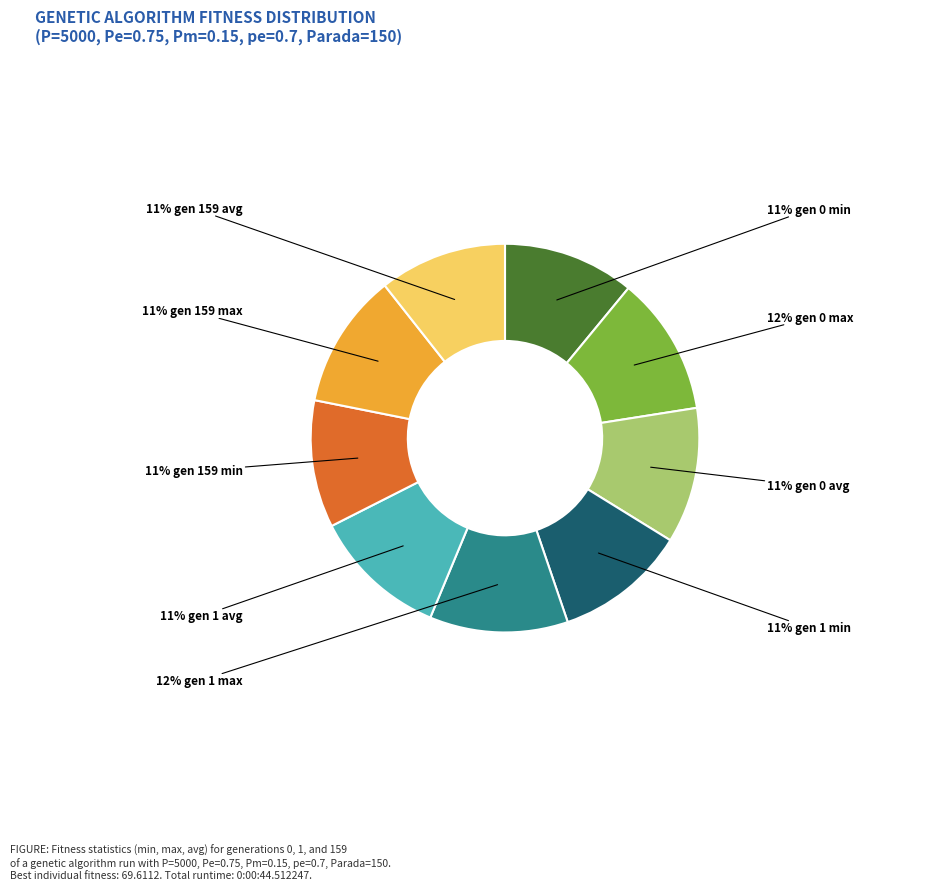

To the nearest percent, what is the average slice percentage?

11%